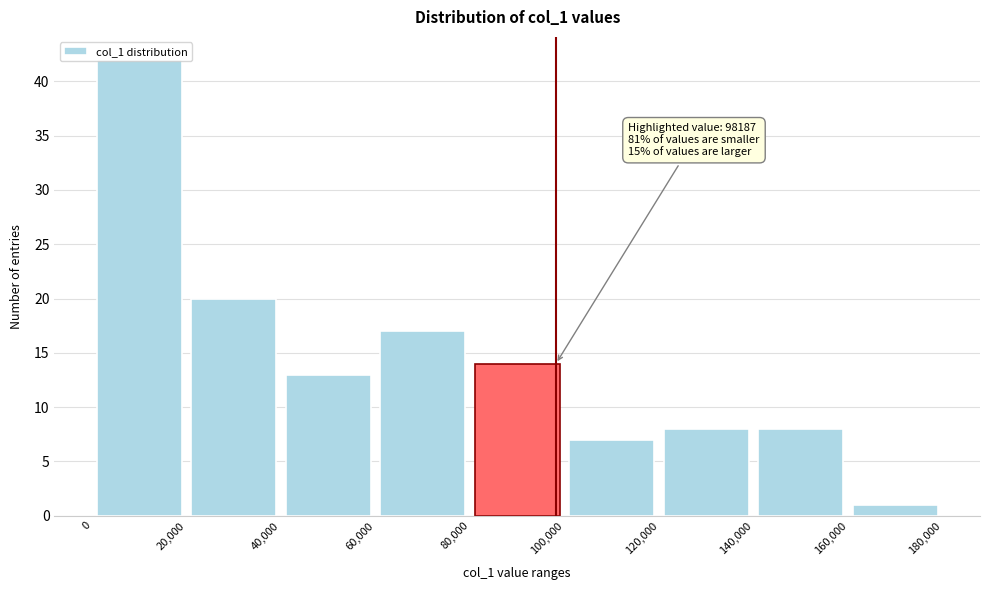

Over which range of the x-axis is the bar tallest?

0 to 20,000